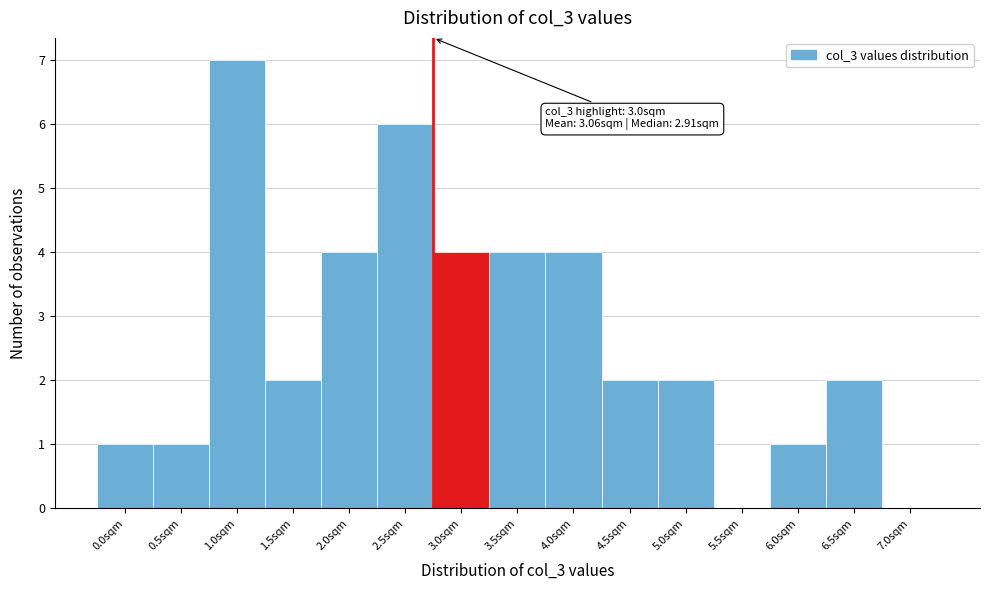

Reading left to right, list all the values displayed in this chart.

0.0sqm=1	0.5sqm=1	1.0sqm=7	1.5sqm=2	2.0sqm=4	2.5sqm=6	3.0sqm=4	3.5sqm=4	4.0sqm=4	4.5sqm=2	5.0sqm=2	5.5sqm=0	6.0sqm=1	6.5sqm=2	7.0sqm=0